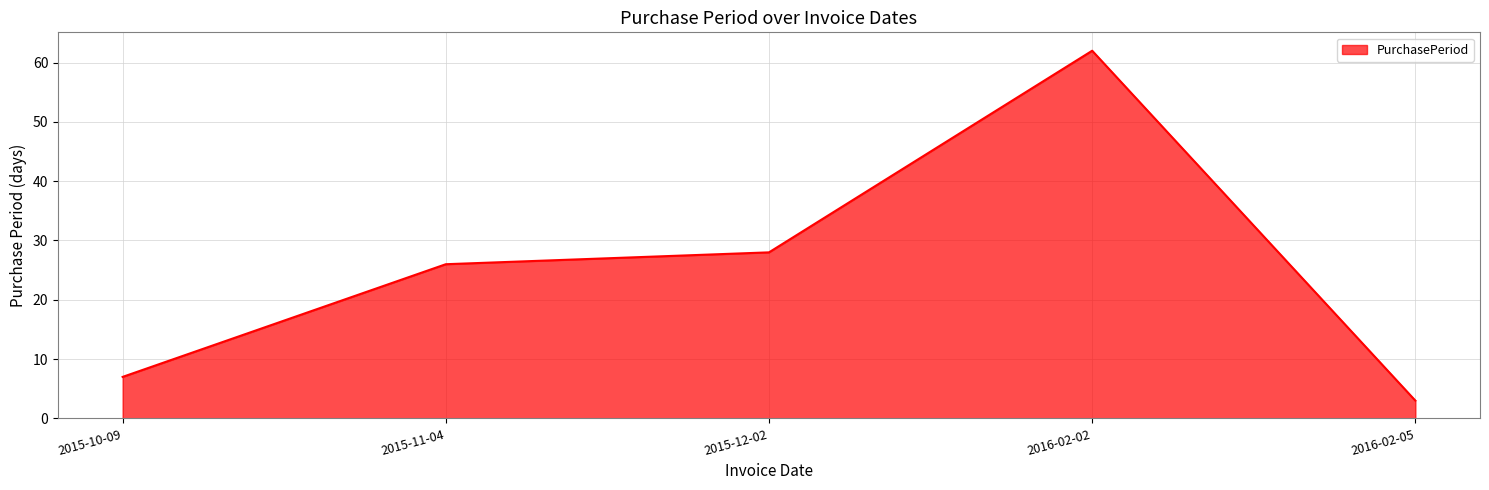

Does the chart have visible grid lines?

Yes